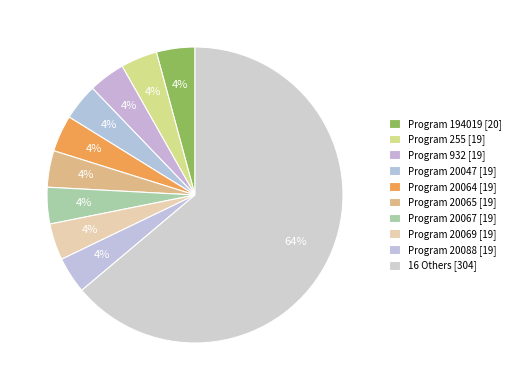

How many segments does this pie chart have?

10